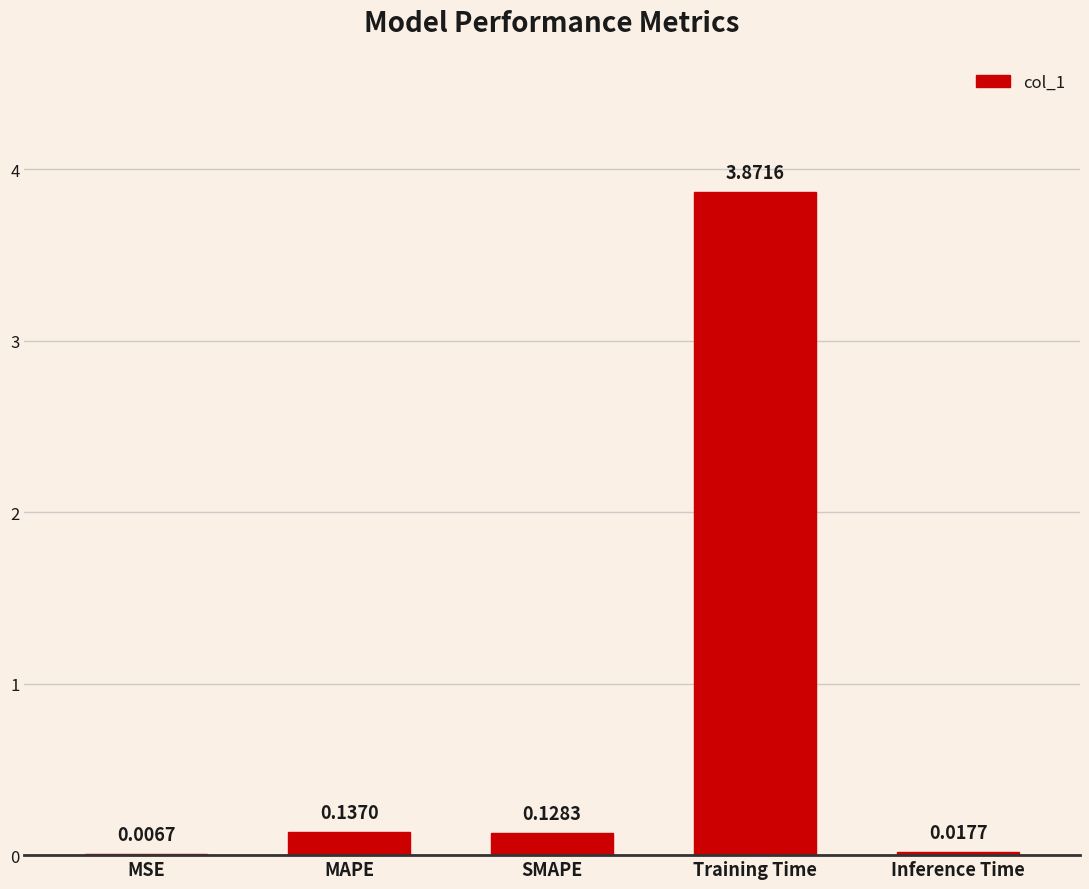

Which label corresponds to the largest value in the chart?

Training Time